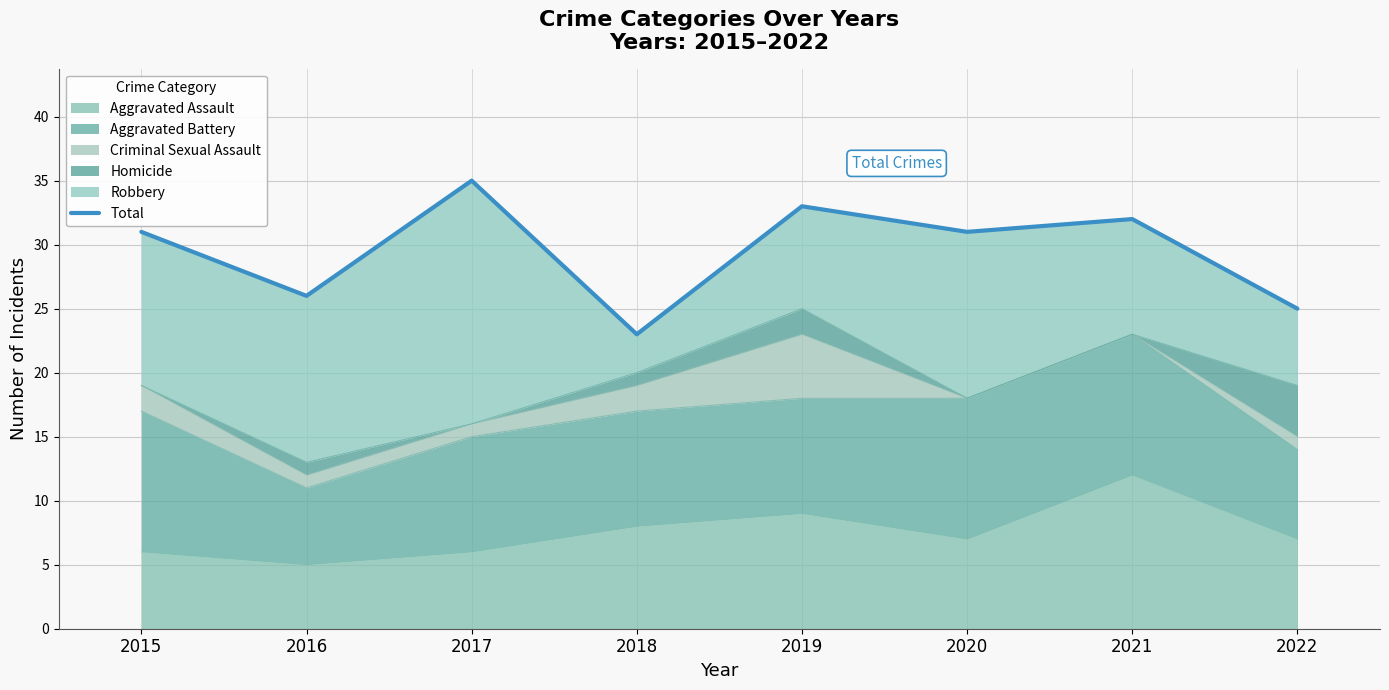

How many interior local valleys (lower than both neighbors) does the data have?

3